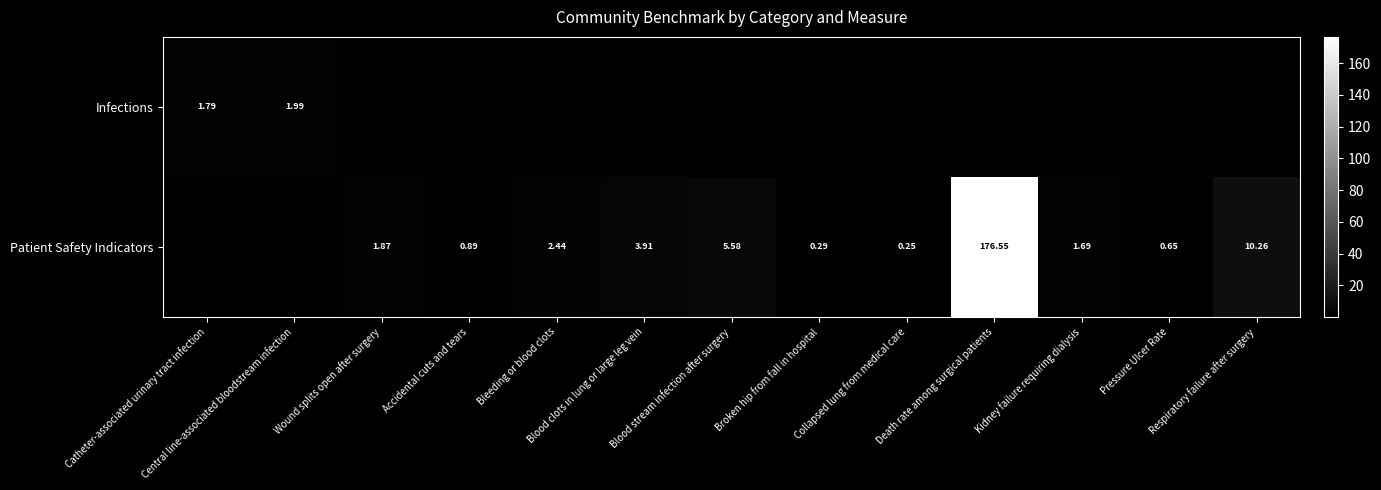

Between Collapsed lung from medical care and Accidental cuts and tears, which is larger?

Accidental cuts and tears